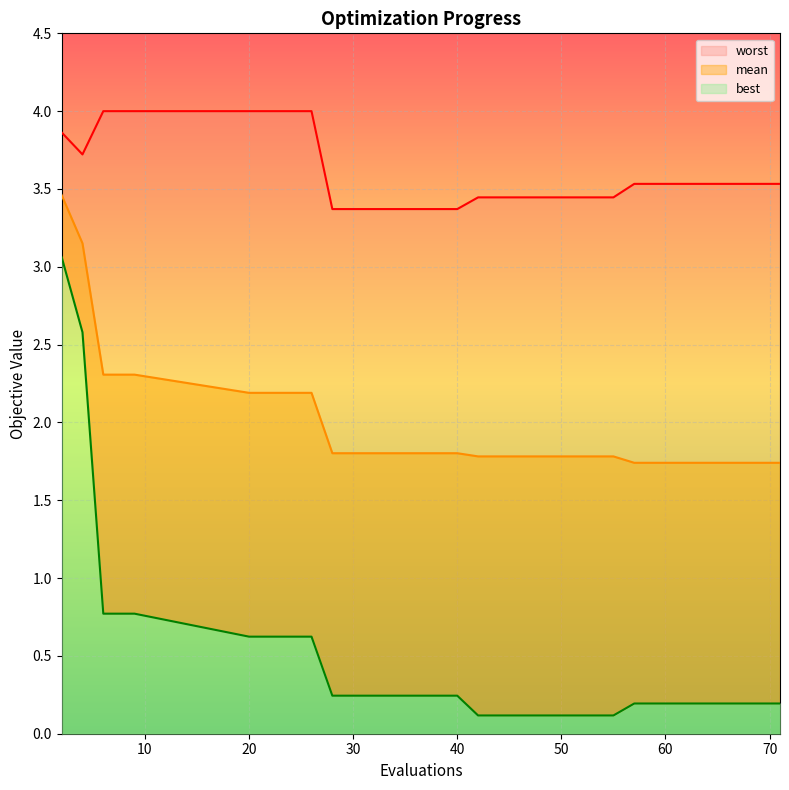

How many lines are shown in the chart?

3